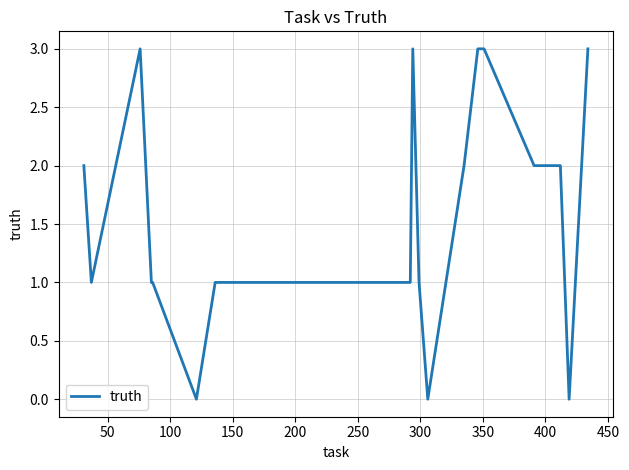

What is the greatest value displayed?

3